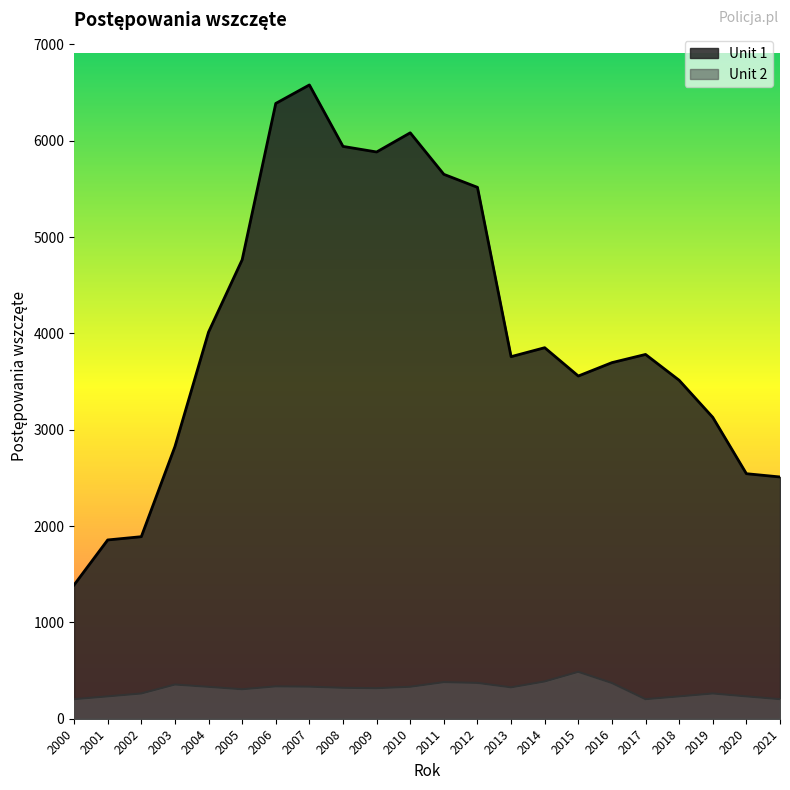

Reading left to right, list all the values displayed in this chart.

Unit 1: 2000=1389	2001=1856	2002=1890	2003=2825	2004=4014	2005=4765	2006=6388	2007=6580	2008=5942	2009=5884	2010=6083	2011=5652	2012=5517	2013=3759	2014=3852	2015=3558	2016=3697	2017=3782	2018=3514	2019=3129	2020=2544	2021=2510
Unit 2: 2000=203	2001=232	2002=262	2003=355	2004=331	2005=306	2006=336	2007=333	2008=321	2009=317	2010=332	2011=380	2012=372	2013=326	2014=387	2015=487	2016=371	2017=203	2018=232	2019=262	2020=232	2021=203